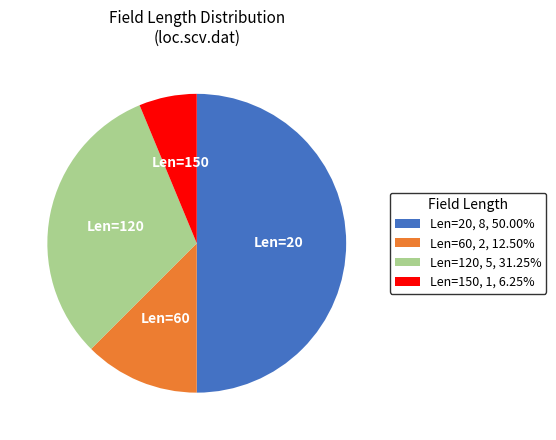

Approximately how many times larger is the value at Len=20, 8, 50.00% compared to Len=60, 2, 12.50%?

4.0